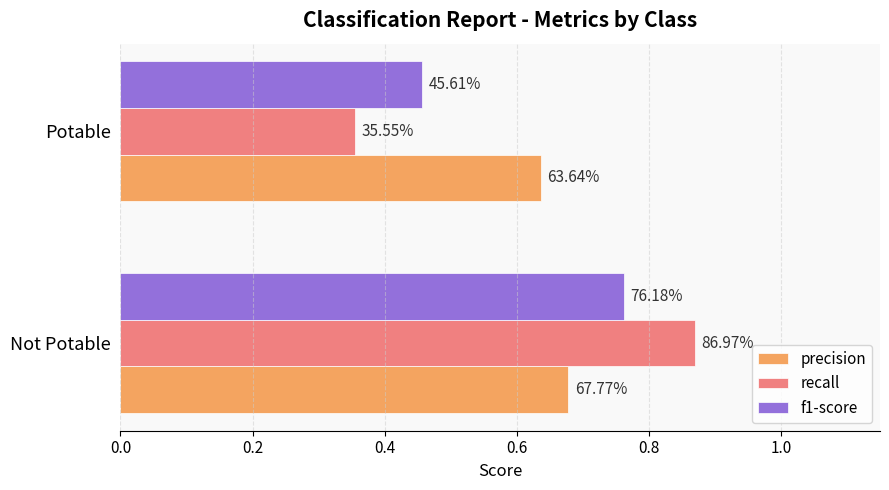

What are all the series names shown in the legend?

precision, recall, f1-score